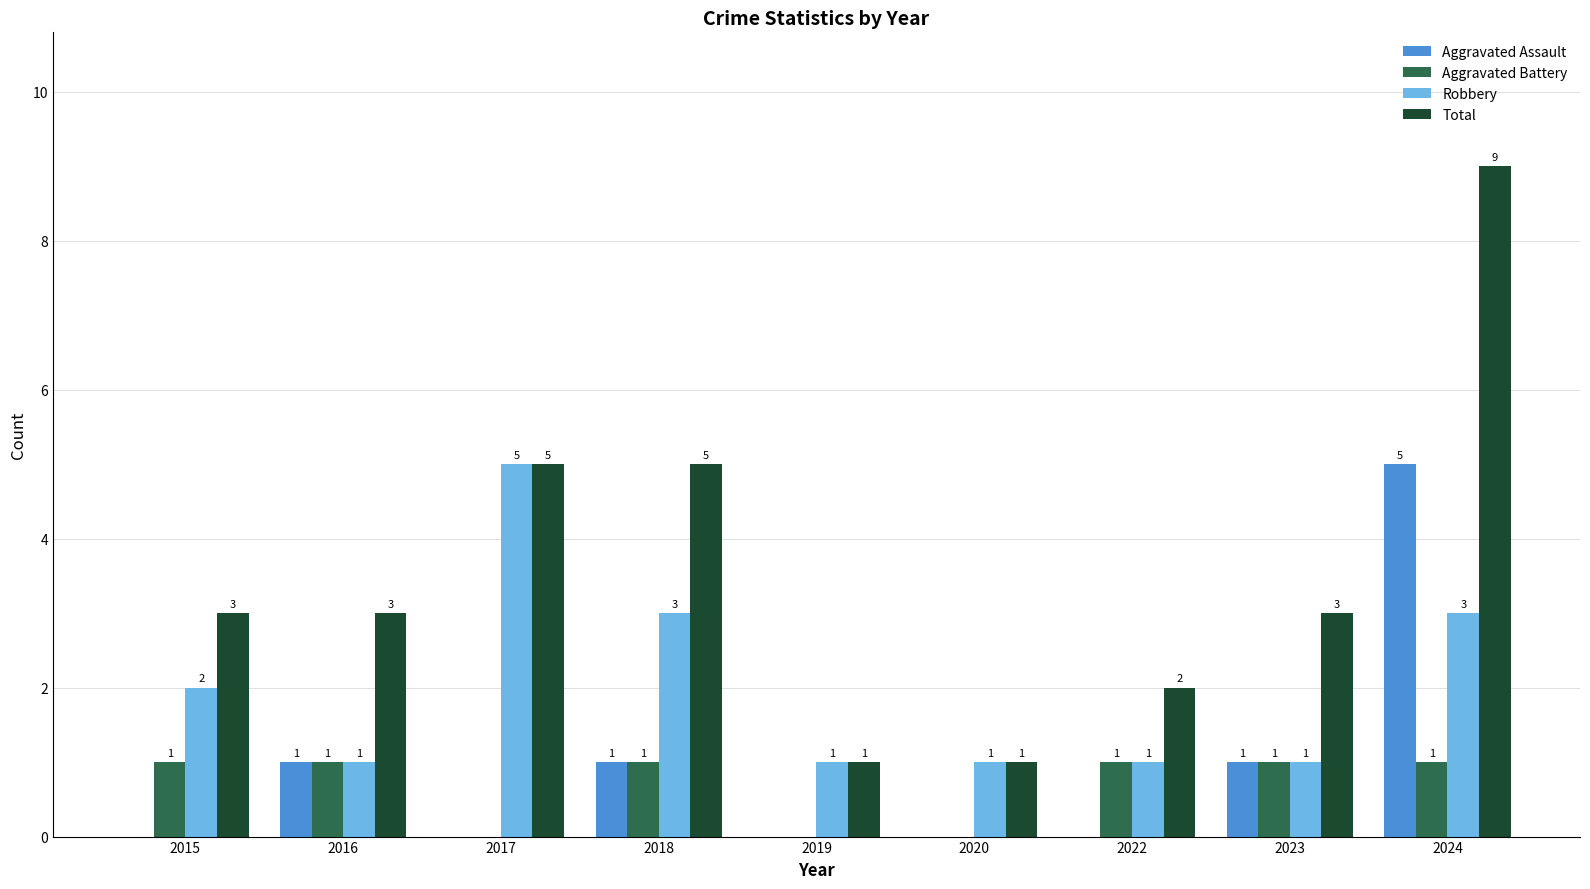

Which series changed the most between 2016 and 2024?

Total